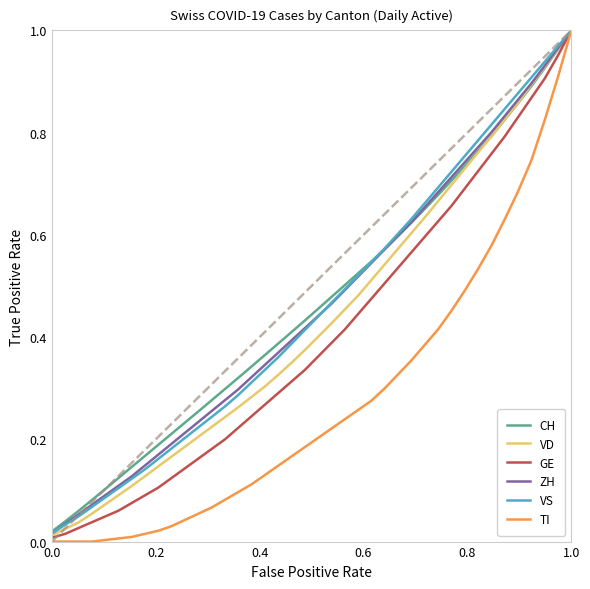

Which series has the widest spread of values?

TI